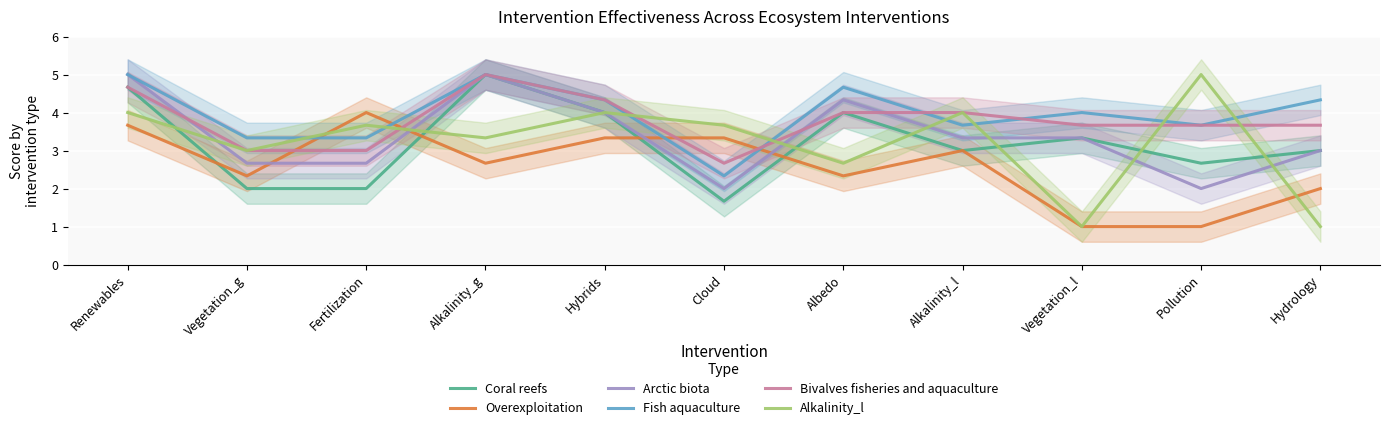

Where is Bivalves fisheries and aquaculture nearest to the value 3?

Vegetation_g